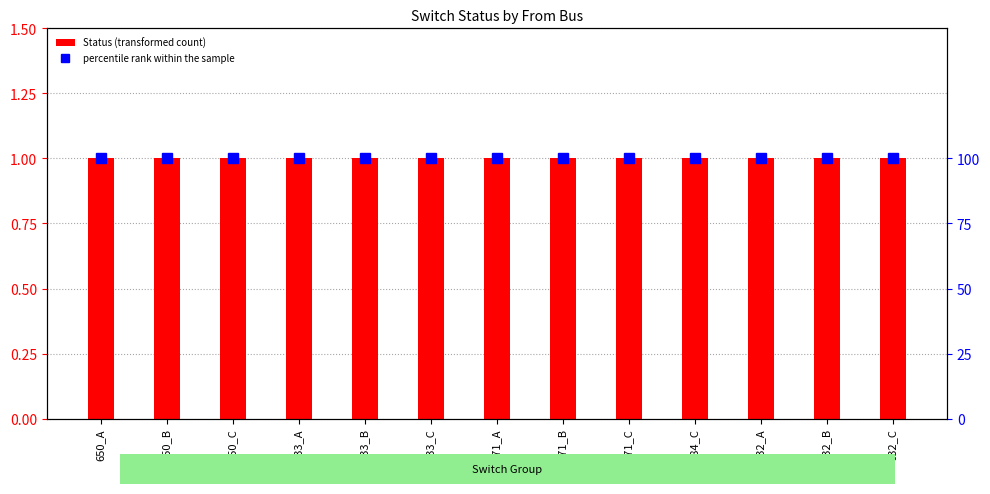

Does the chart contain any negative values?

No